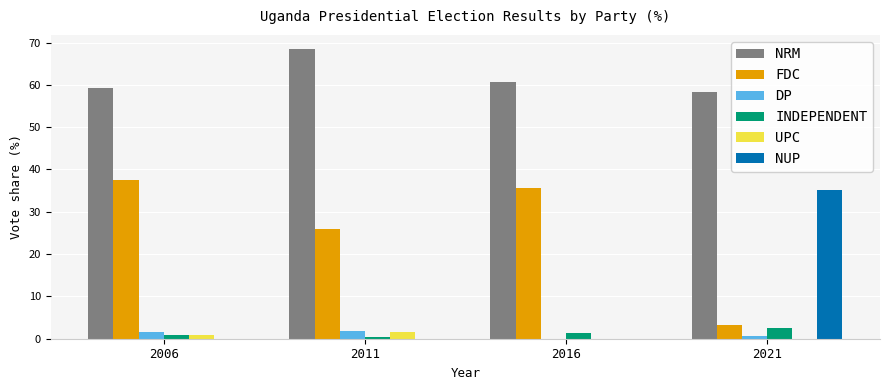

Which series changed the most between 2011 and 2021?

NUP